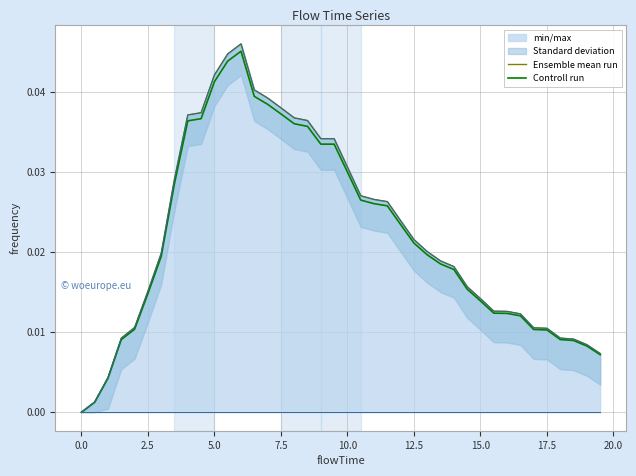

How many lines are shown in the chart?

2